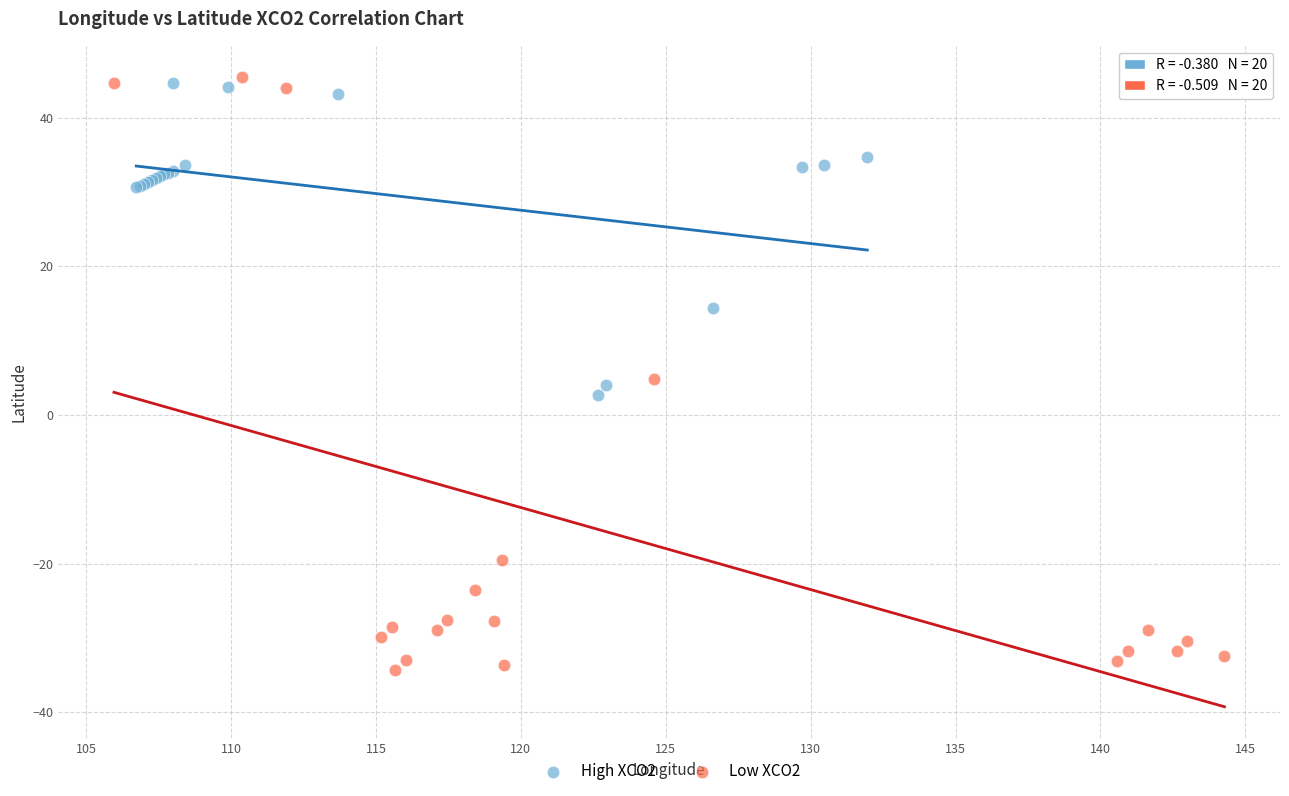

Which series reaches the minimum Y coordinate?

Low XCO2